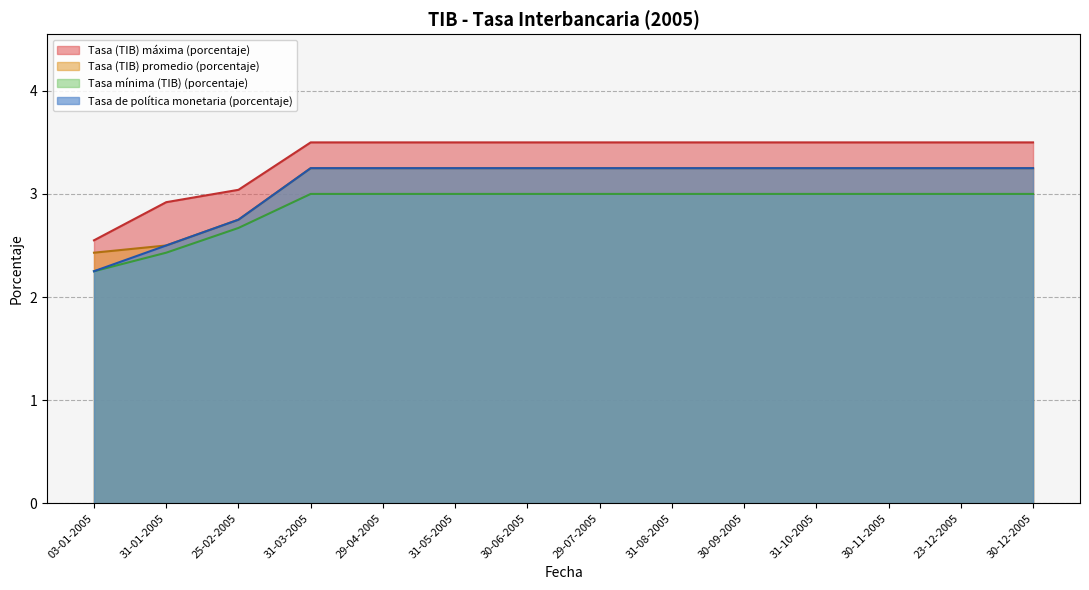

What is the average value of the Tasa (TIB) máxima (porcentaje) series?

3.4